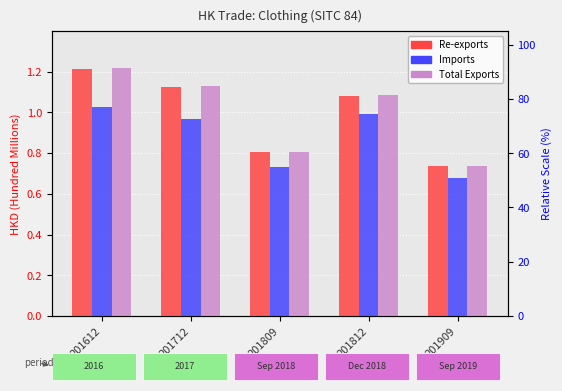

What is the value of the Imports bar at the 1st from the left?

1.0